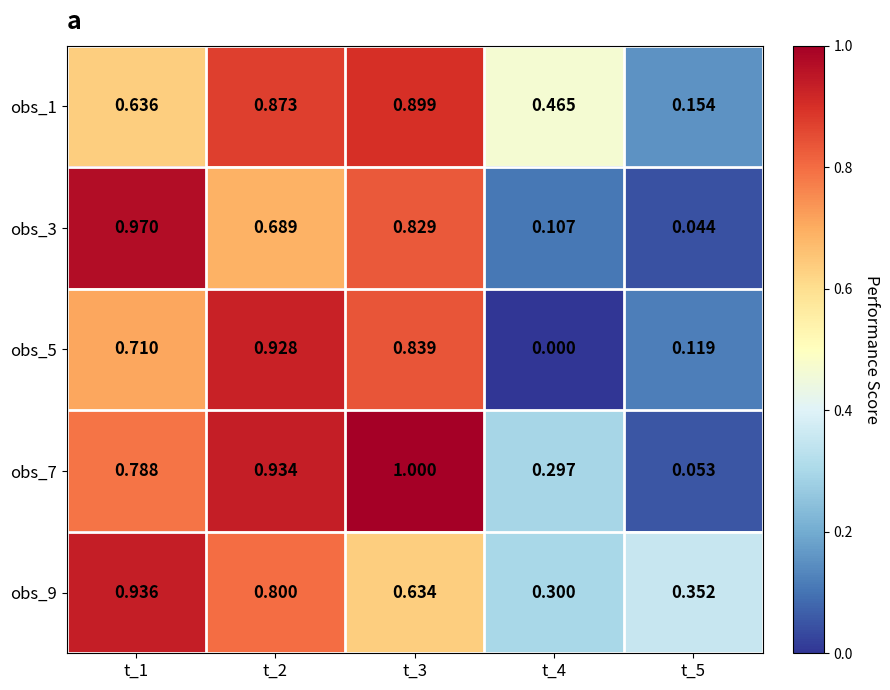

At which category does the chart reach its peak across all series?

t_3